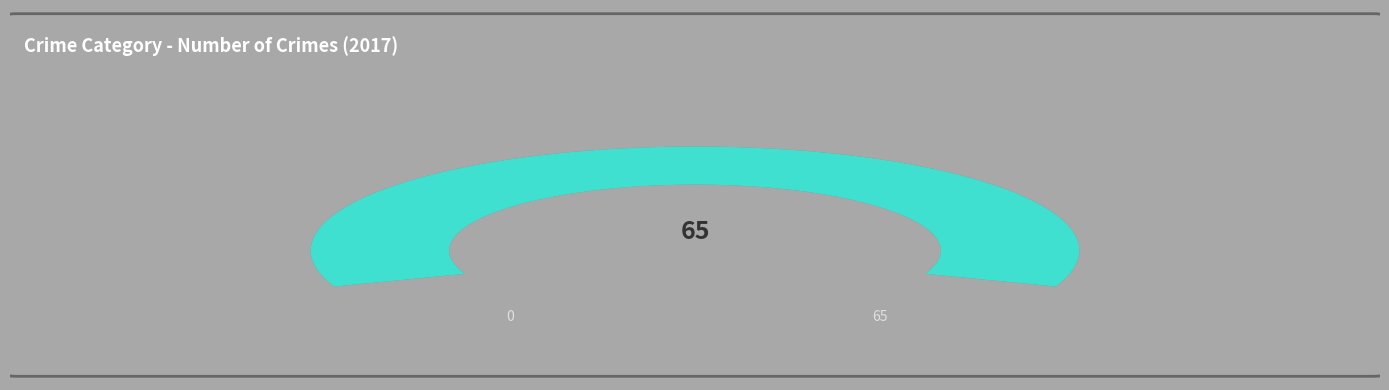

Is there a majority slice in this chart?

Yes